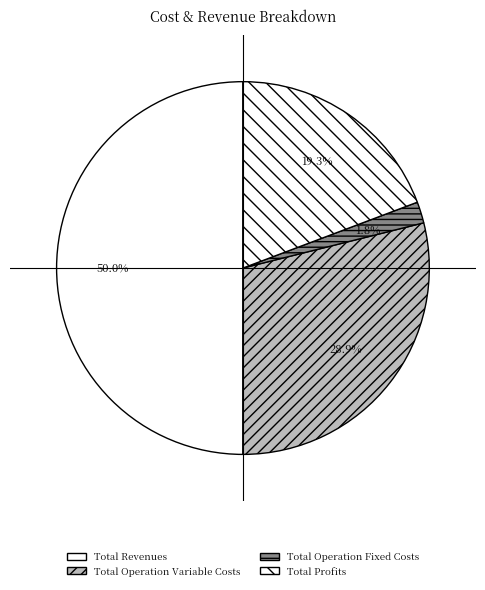

Is the sum of Total Operation Variable Costs and Total Revenues greater than half?

Yes